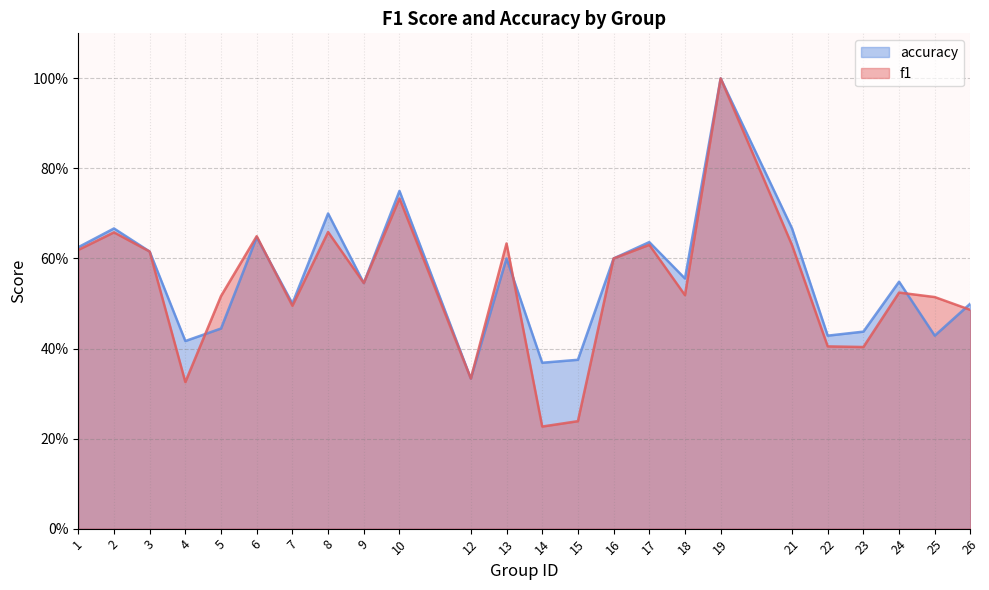

Which series ends up on top after the final intersection of f1 and accuracy?

accuracy